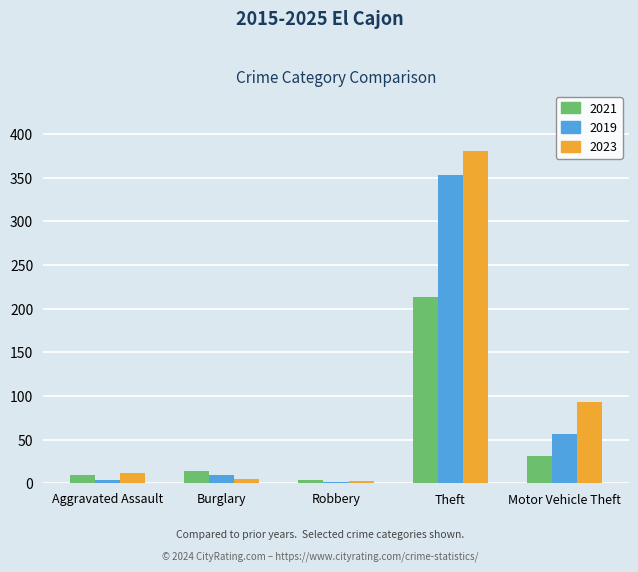

What are all the series names shown in the legend?

2021, 2019, 2023